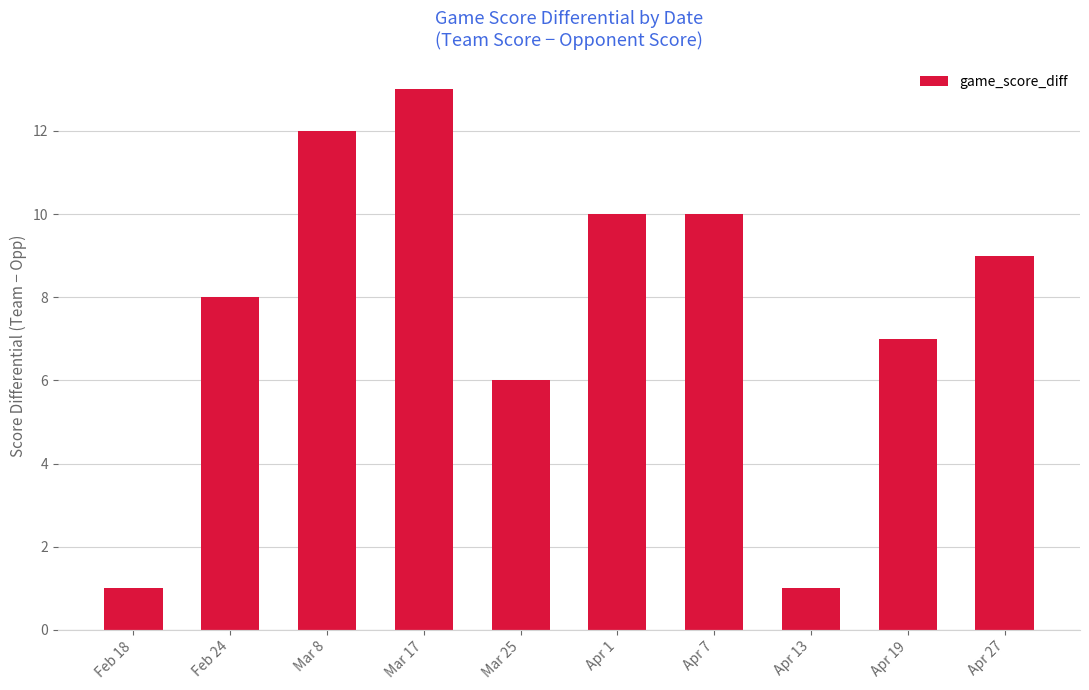

What is the ratio of the value at Apr 19 to the value at Mar 17?

0.5